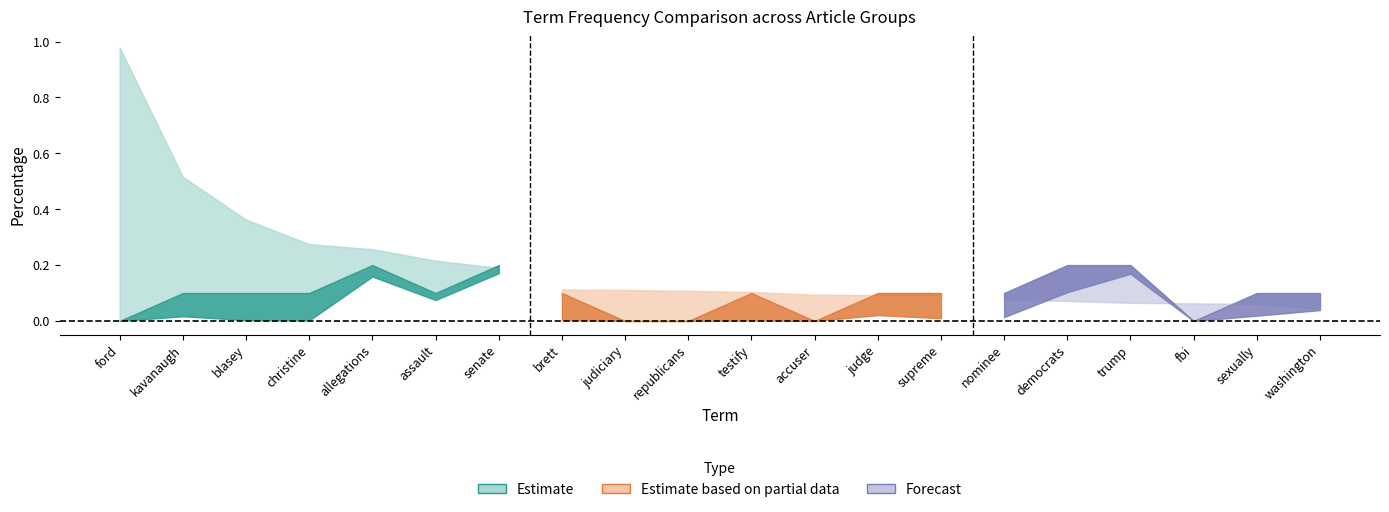

Where do a2_perc and a1_perc first cross each other?

nominee and democrats